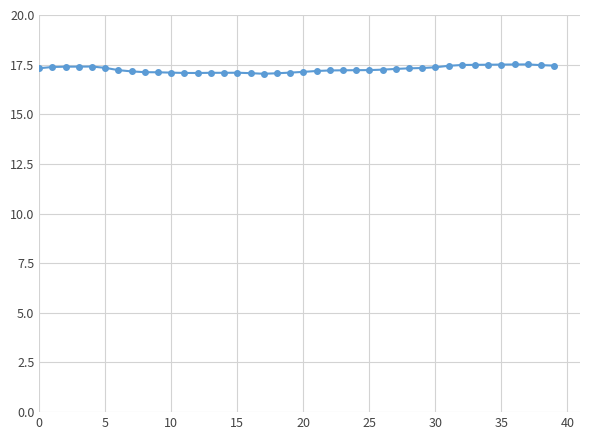

What is the value of the 38th point from the left?

17.5